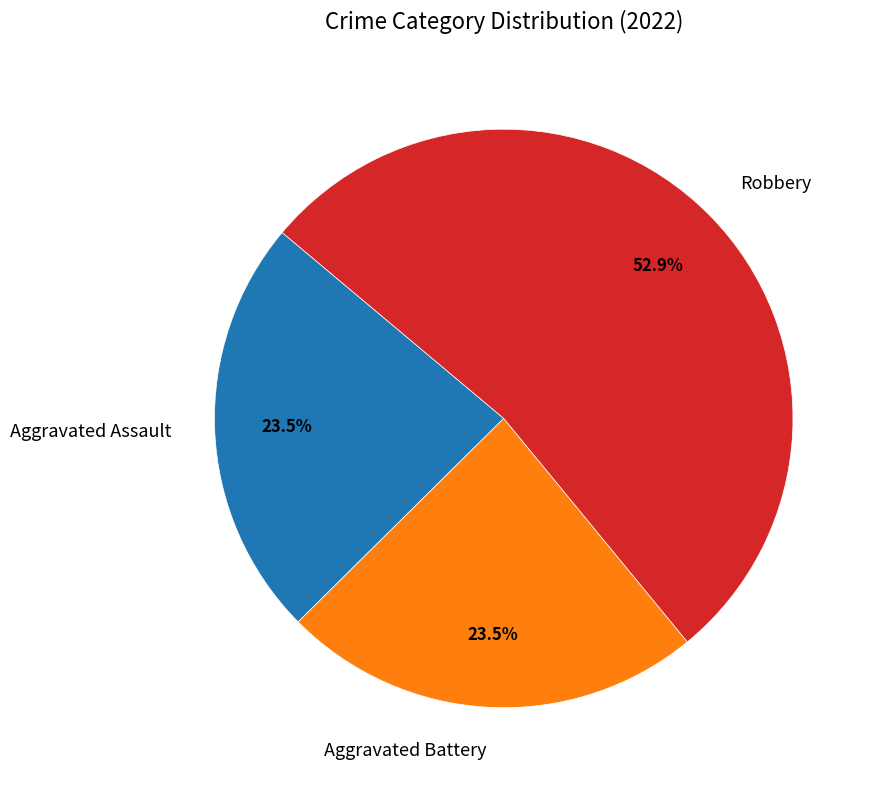

What is the largest slice in the pie chart?

Robbery